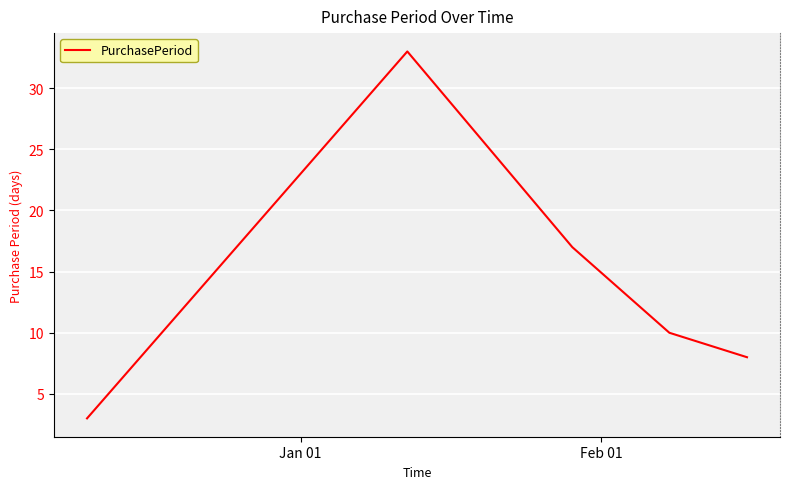

What is the average value?

14